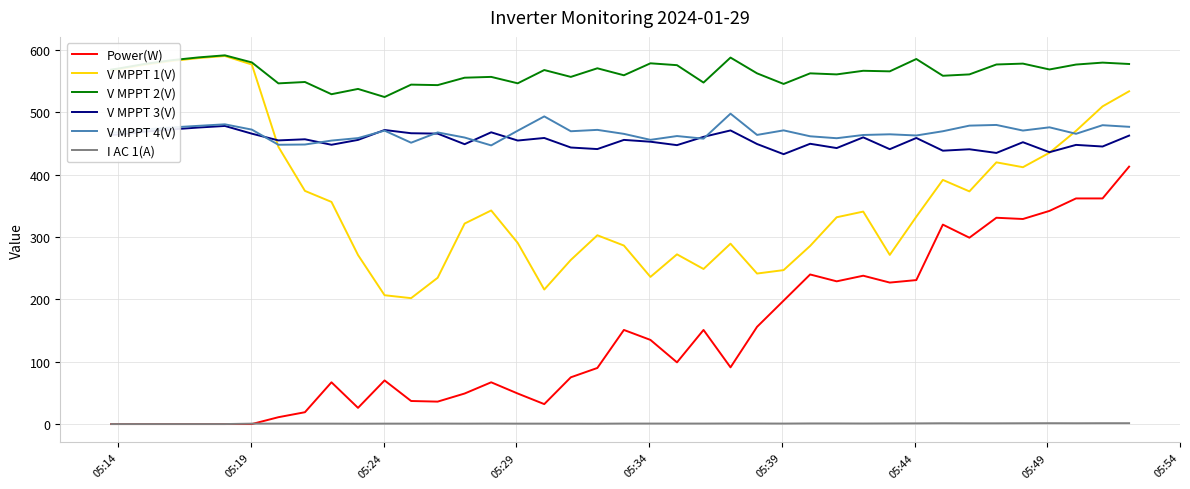

Count the number of data series in this chart.

6